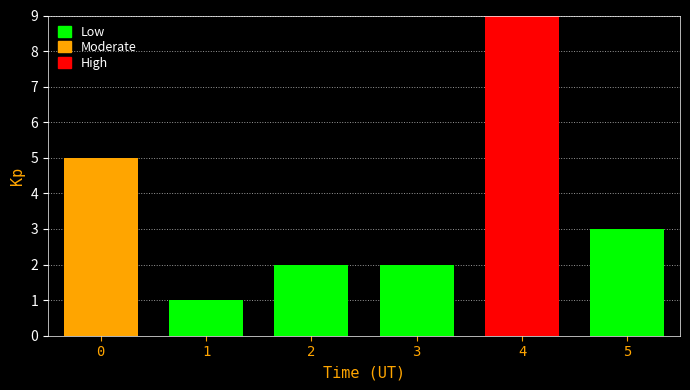

The value at 0 is 5. True or false?

True